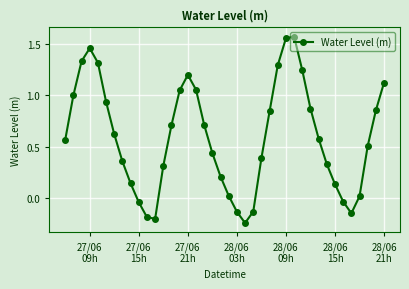

What is the difference between the maximum and second lowest values?

1.8